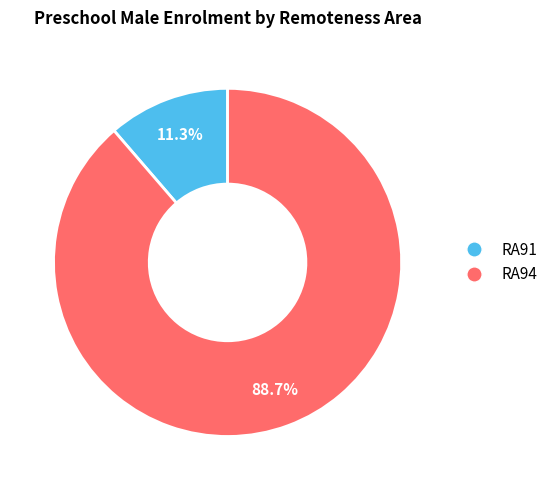

To the nearest percent, what portion does RA94 represent?

89%